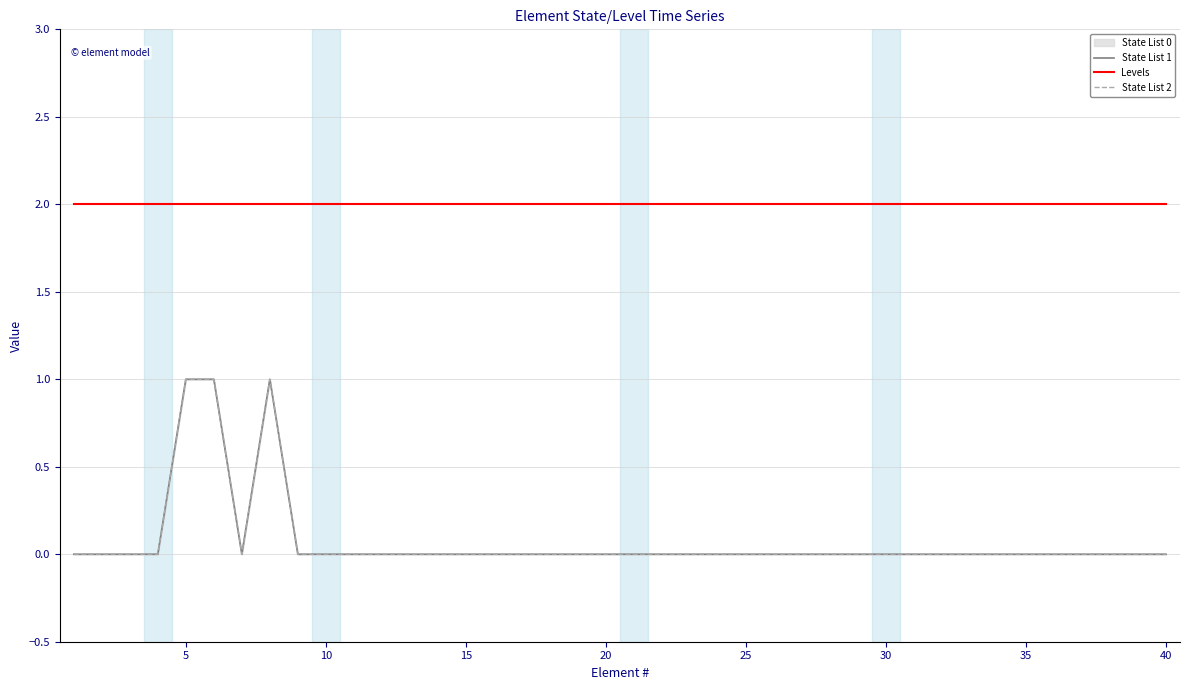

Count the State List 2 values in the range 0 to 1.

40